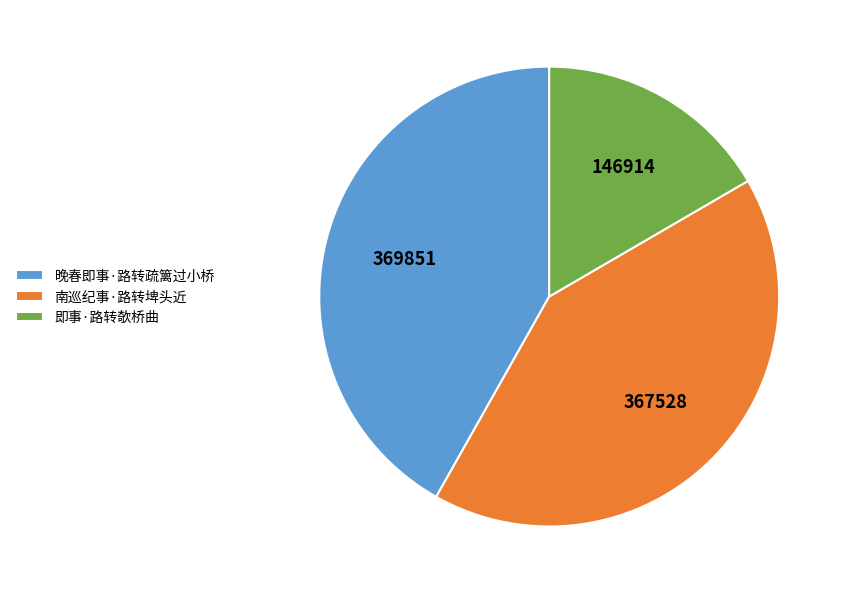

Combined, do 即事·路转欹桥曲 and 南巡纪事·路转埤头近 account for over 50%?

Yes